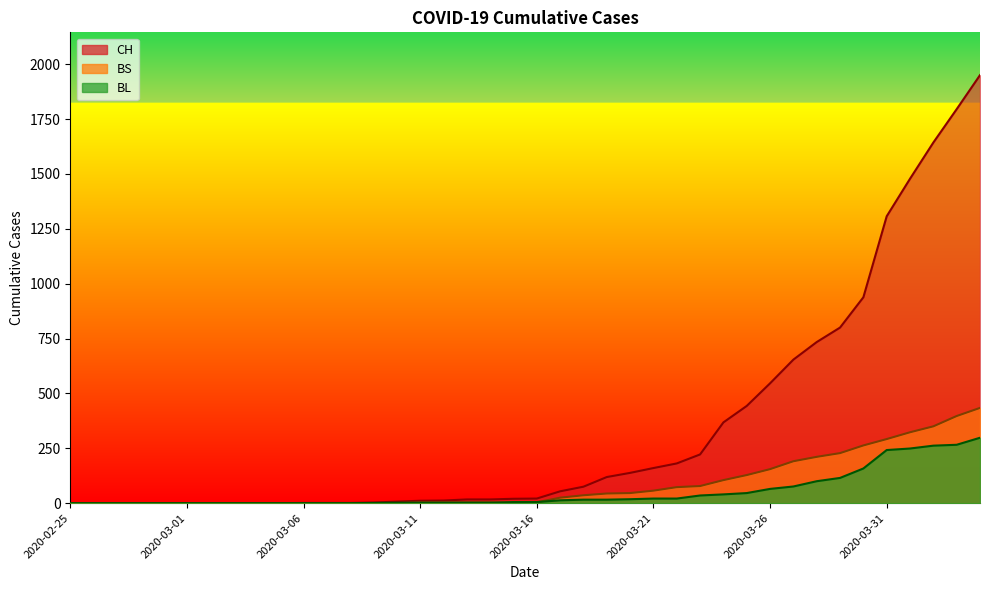

What is the total value across all series at 2020-03-07?

1